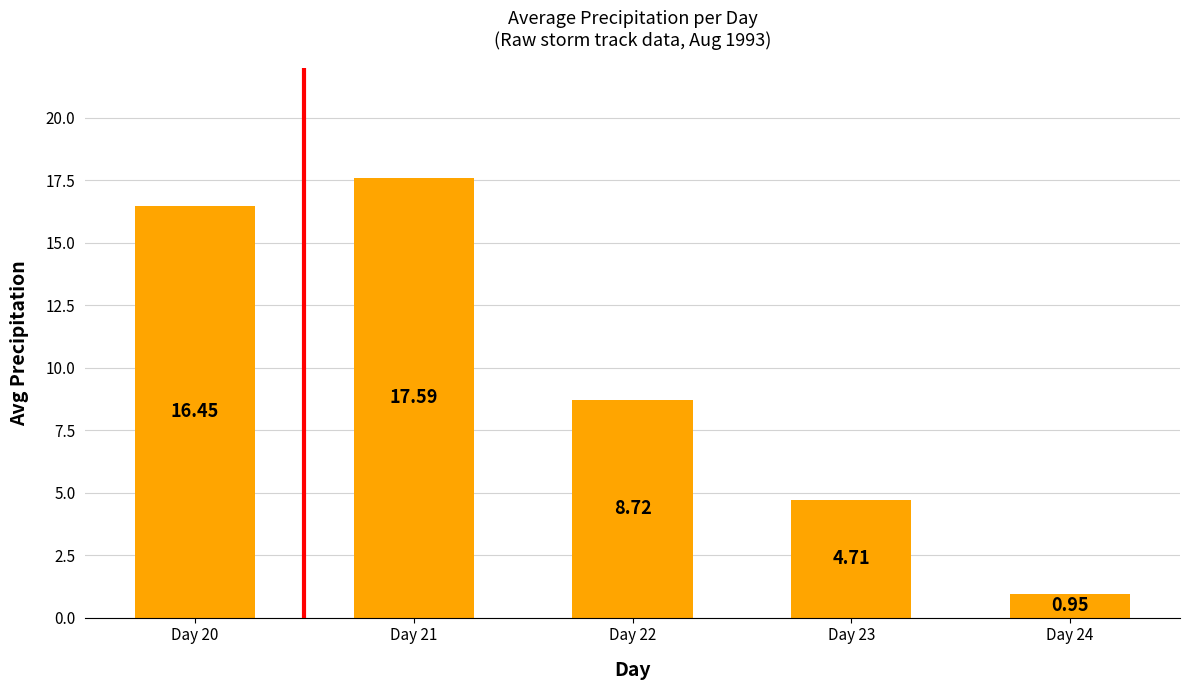

What is the change in value from Day 20 to Day 23?

-11.7